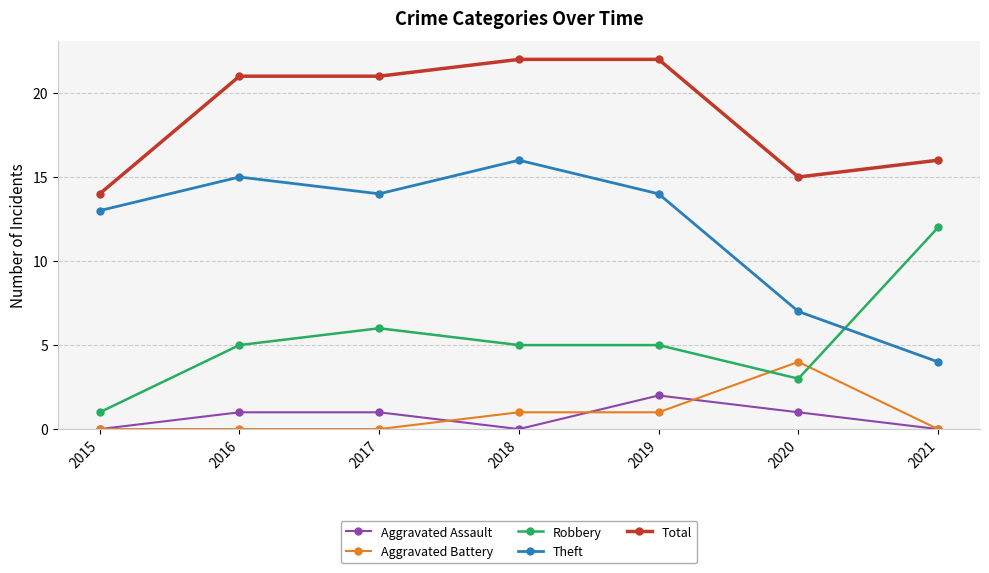

True or false: Robbery and Aggravated Battery cross at least once.

True